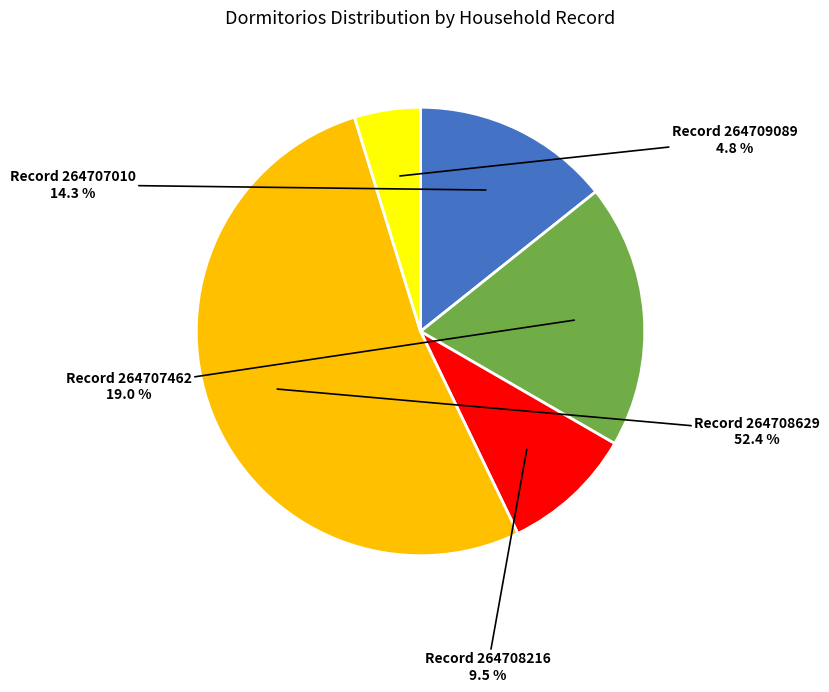

Which slice is the largest?

Record 264708629